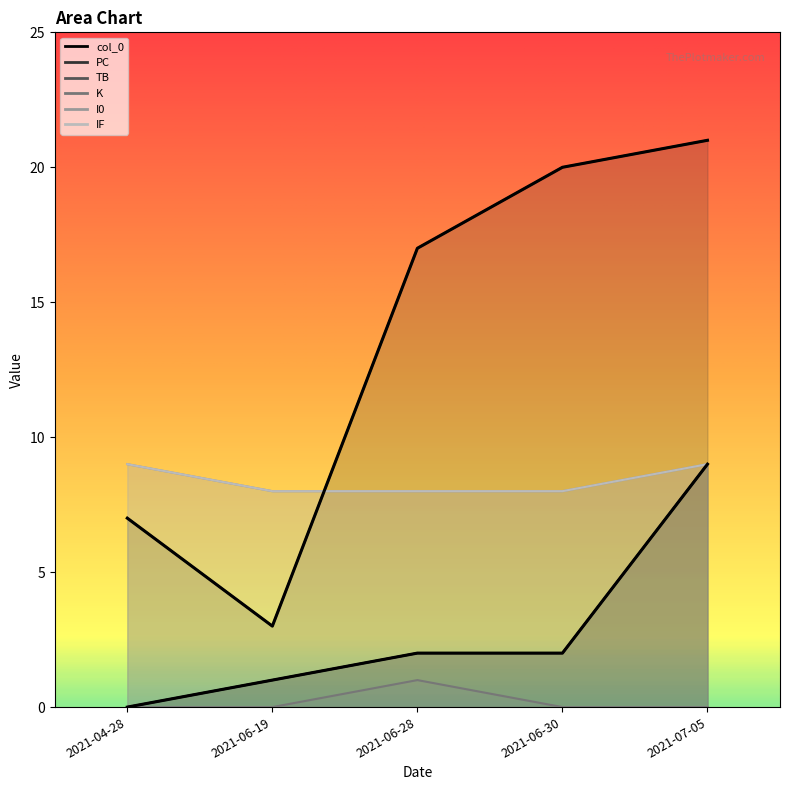

True or false: col_0 has more than 0 points higher than both neighbors.

False